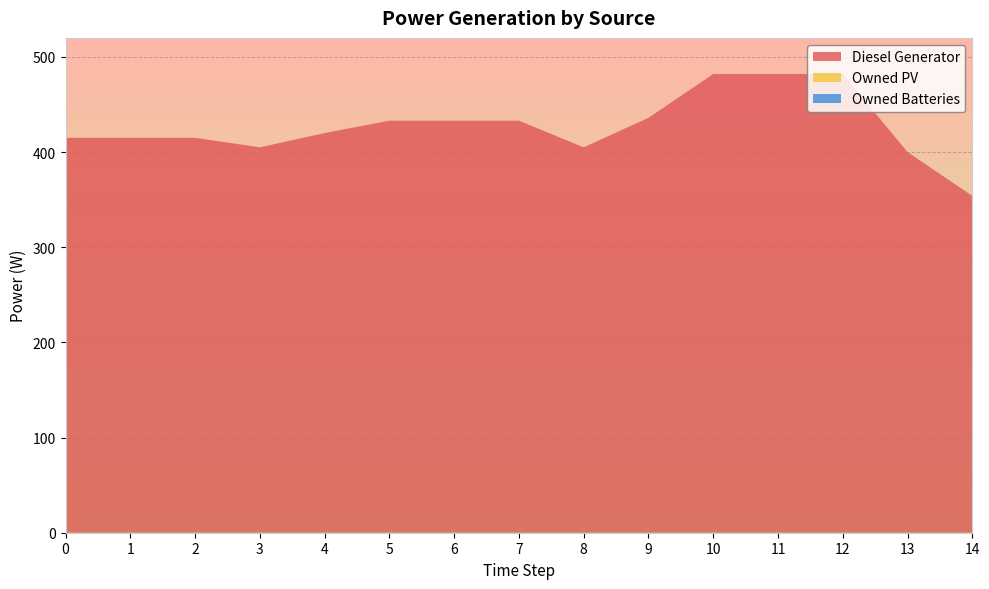

Reading right to left, transcribe all the data shown in this chart.

Diesel Generator: 354	400	482	482	482	436	405	433	433	433	420	405	415	415	415
Owned PV: 0	0	0	0	0	0	0	0	0	0	0	0	0	0	0
Owned Batteries: 0	0	0	0	0	0	0	0	0	0	0	0	0	0	0